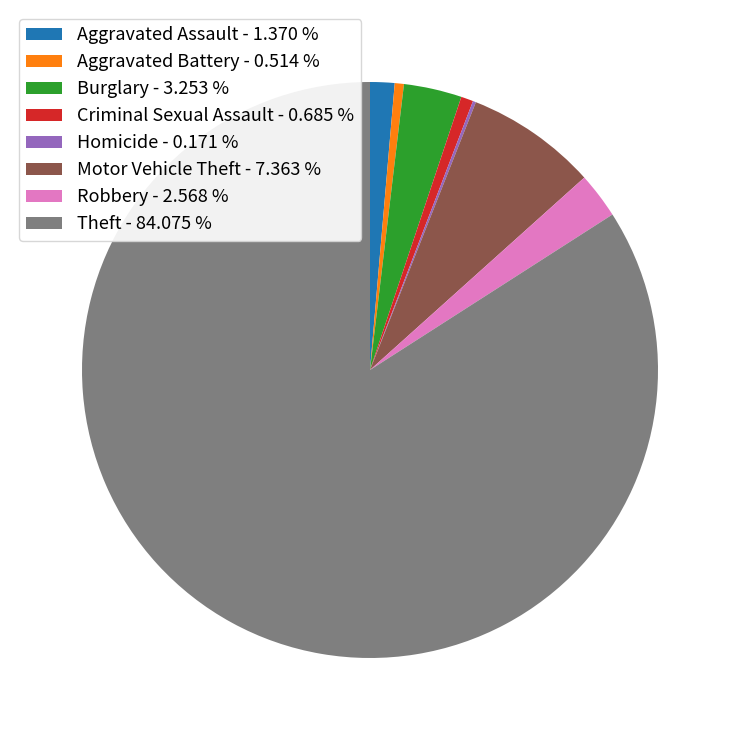

Which has a higher value, Aggravated Assault or Burglary?

Burglary